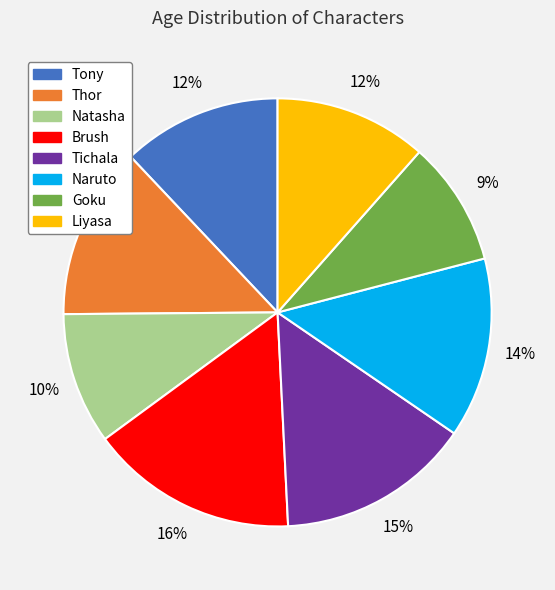

What is the smallest slice in the pie chart?

Goku